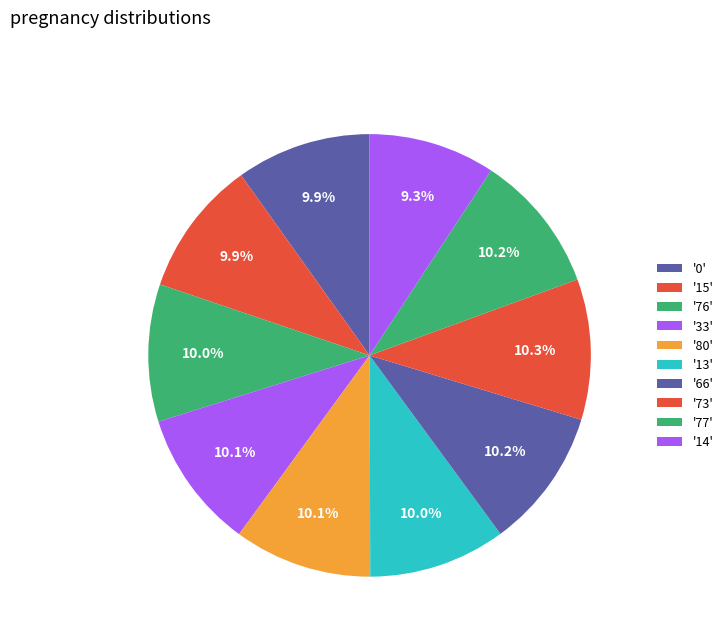

Which category has the smallest portion of the pie?

14